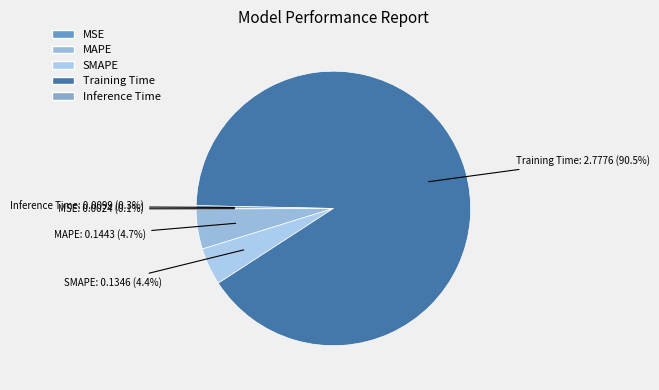

To the nearest percent, what is the difference between the largest and smallest slice percentages?

90%